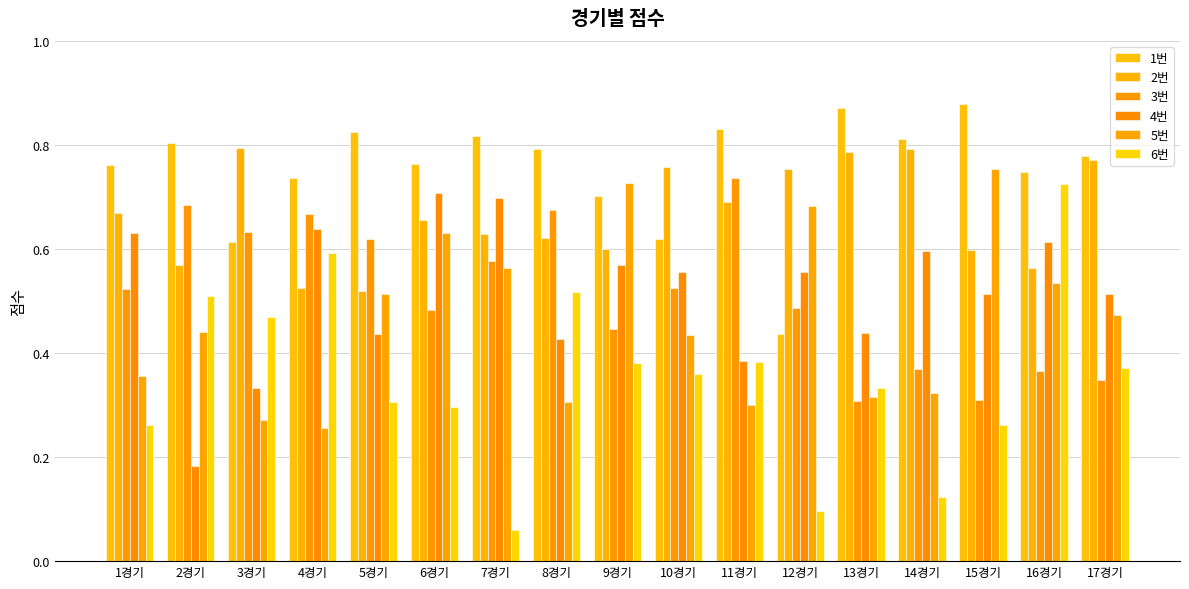

Reading right to left, what are all the values shown in this chart?

1번: 0.8	0.7	0.9	0.8	0.9	0.4	0.8	0.6	0.7	0.8	0.8	0.8	0.8	0.7	0.6	0.8	0.8
2번: 0.8	0.6	0.6	0.8	0.8	0.8	0.7	0.8	0.6	0.6	0.6	0.7	0.5	0.5	0.8	0.6	0.7
3번: 0.3	0.4	0.3	0.4	0.3	0.5	0.7	0.5	0.4	0.7	0.6	0.5	0.6	0.7	0.6	0.7	0.5
4번: 0.5	0.6	0.5	0.6	0.4	0.6	0.4	0.6	0.6	0.4	0.7	0.7	0.4	0.6	0.3	0.2	0.6
5번: 0.5	0.5	0.8	0.3	0.3	0.7	0.3	0.4	0.7	0.3	0.6	0.6	0.5	0.3	0.3	0.4	0.4
6번: 0.4	0.7	0.3	0.1	0.3	0.1	0.4	0.4	0.4	0.5	0.1	0.3	0.3	0.6	0.5	0.5	0.3